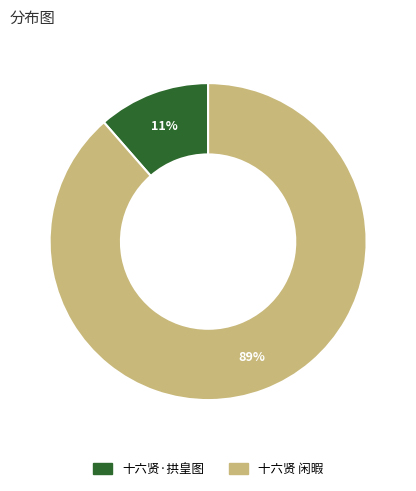

Rank the categories by value from lowest to highest.

十六贤·拱皇图, 十六贤 闲暇